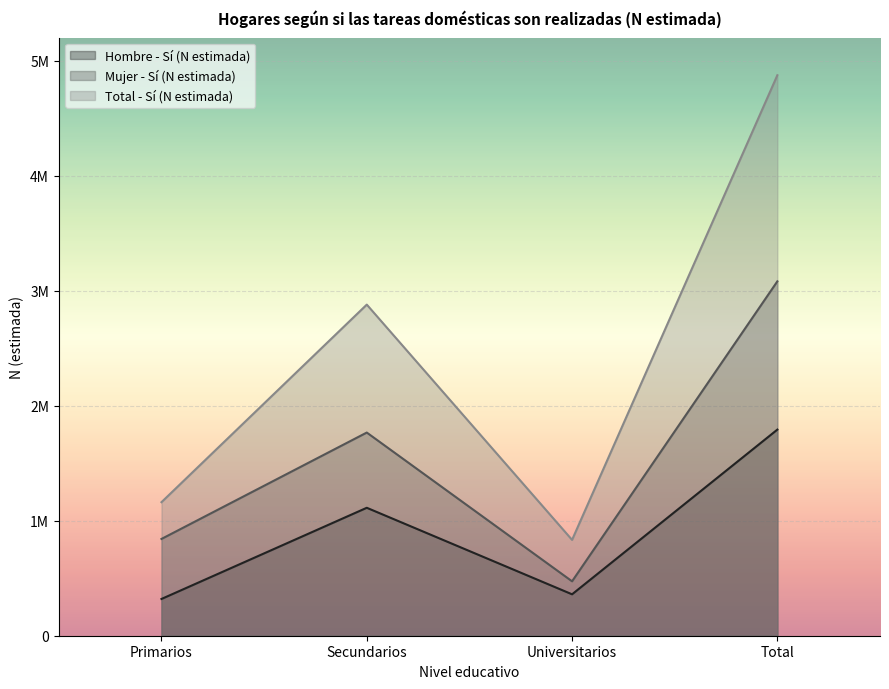

What are all the series names shown in the legend?

Hombre - Sí (N estimada), Mujer - Sí (N estimada), Total - Sí (N estimada)